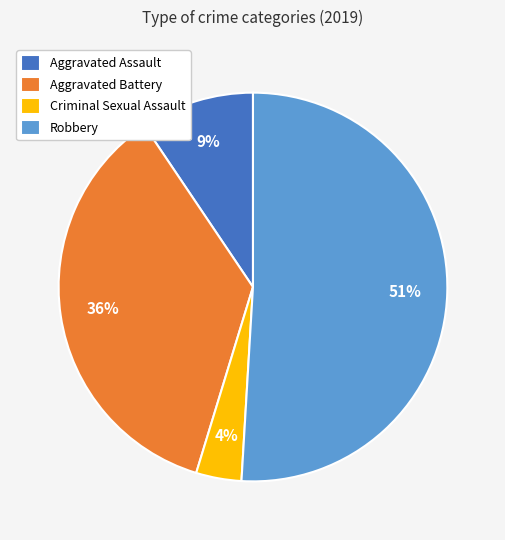

What percentage is the Robbery slice, to the nearest percent?

51%